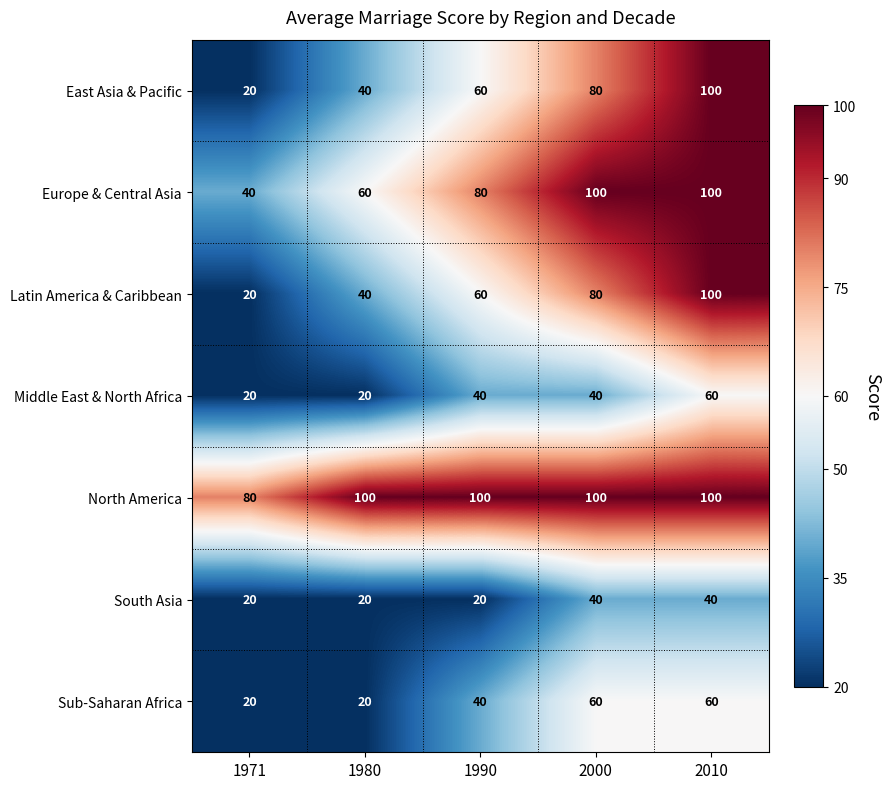

What is the difference between the maximum and second lowest values in the Sub-Saharan Africa series?

40